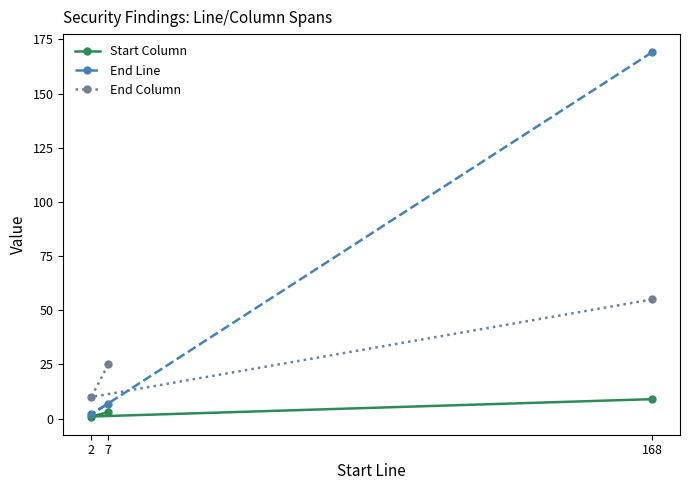

Reading right to left, extract all data points from this chart.

Start Column: 168=9	7=3	2=1
End Line: 168=169	7=7	2=2
End Column: 168=55	7=25	2=10